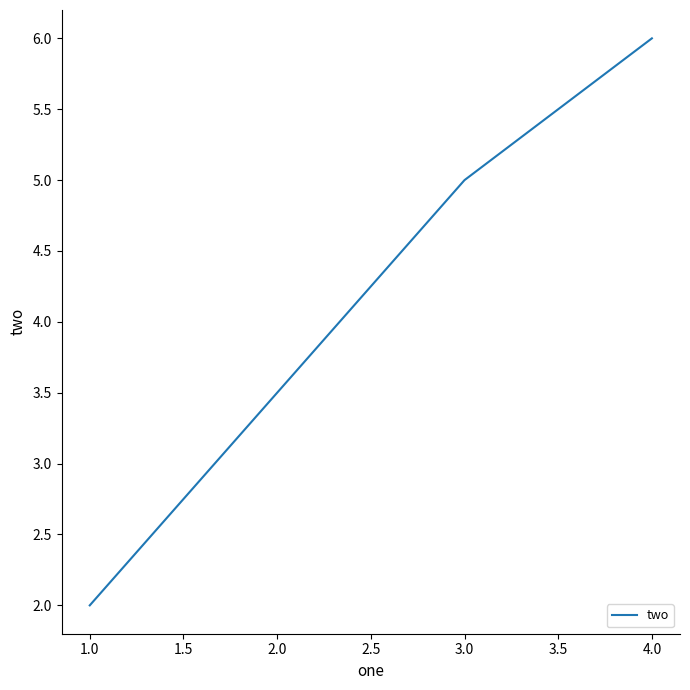

What is the difference between the maximum and minimum values?

4